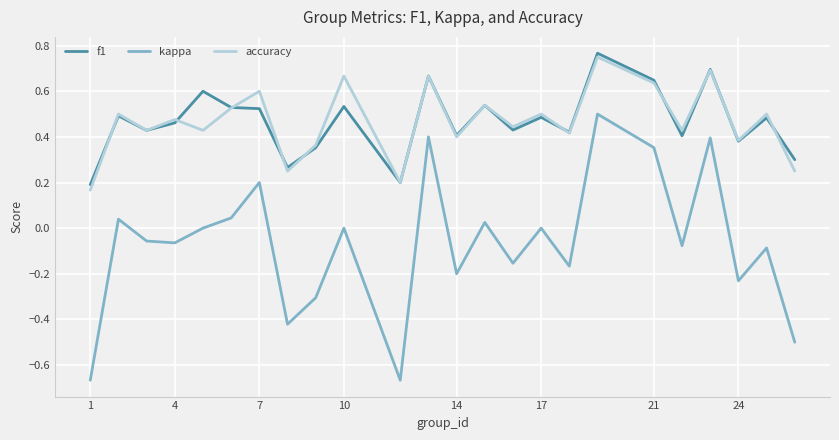

Which series has the widest spread of values?

kappa